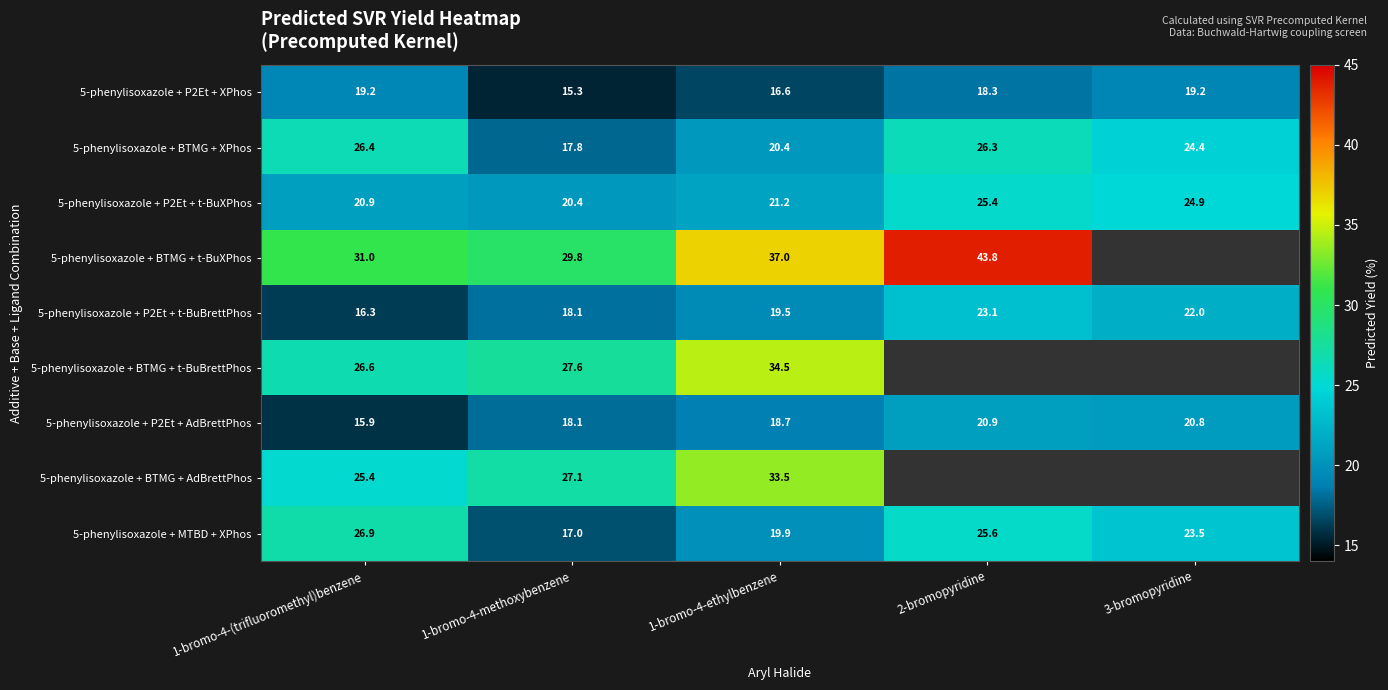

What value does the 5-phenylisoxazole + BTMG + XPhos series have at 3-bromopyridine?

24.4